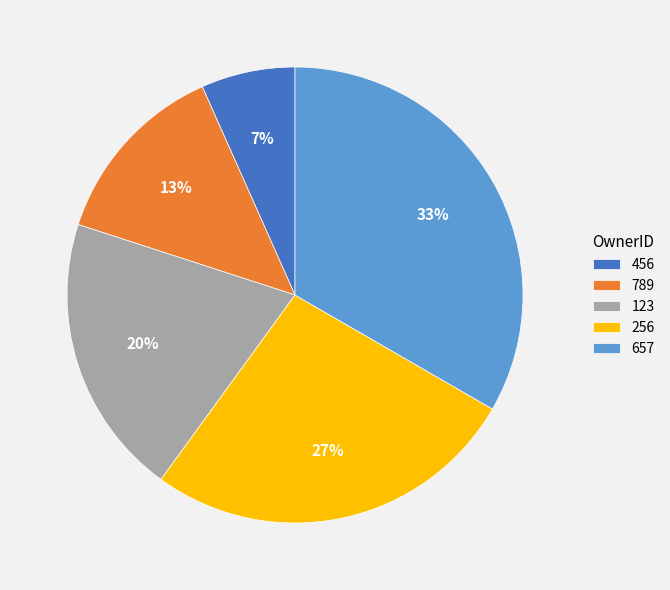

The 256 slice represents 16% of the pie. True or false?

False